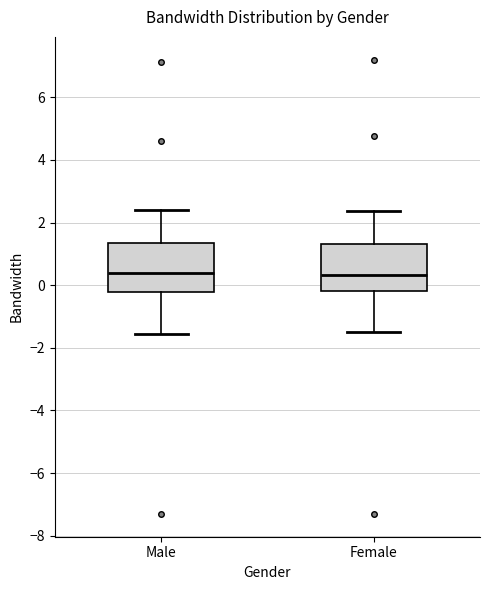

Reading left to right, transcribe this box plot: for each box, give where its median line is, the range the box spans, and where its two whiskers end, as read against the y-axis. The values are not printed on the chart, so give them approximately, as read against the axis.

Male: median 0.4, box -0.2 to 1.4, whiskers -1.6 to 2.4
Female: median 0.4, box -0.2 to 1.4, whiskers -1.4 to 2.4